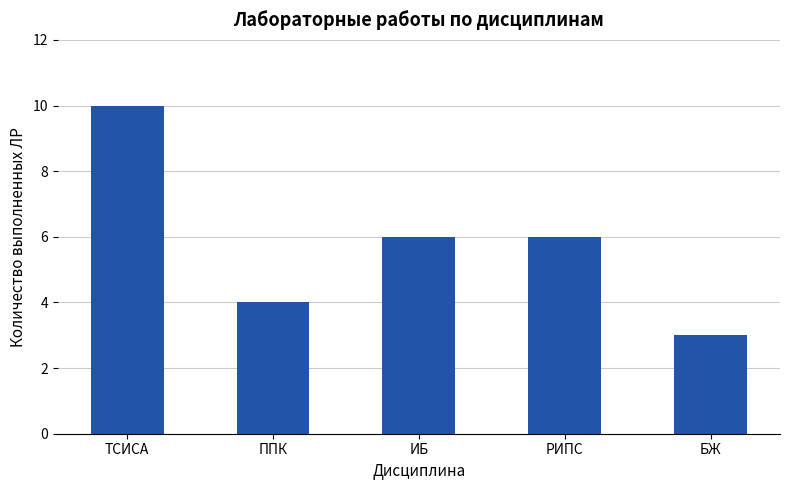

What is the value of the 3rd bar from the left?

6